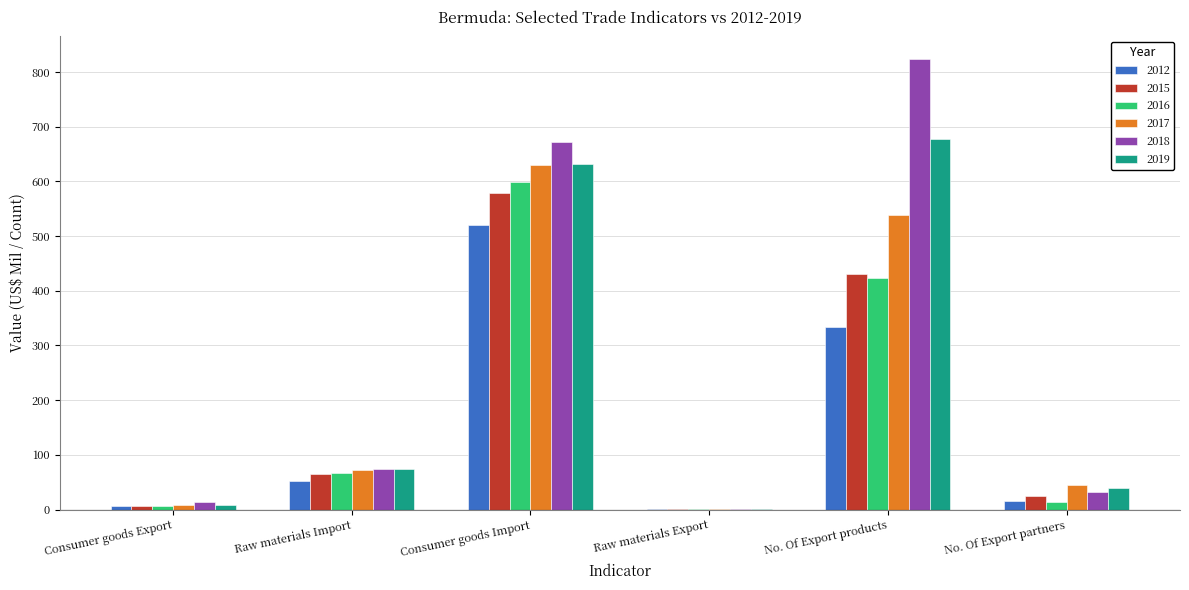

Where is 2017 nearest to the value 315?

No. Of Export products